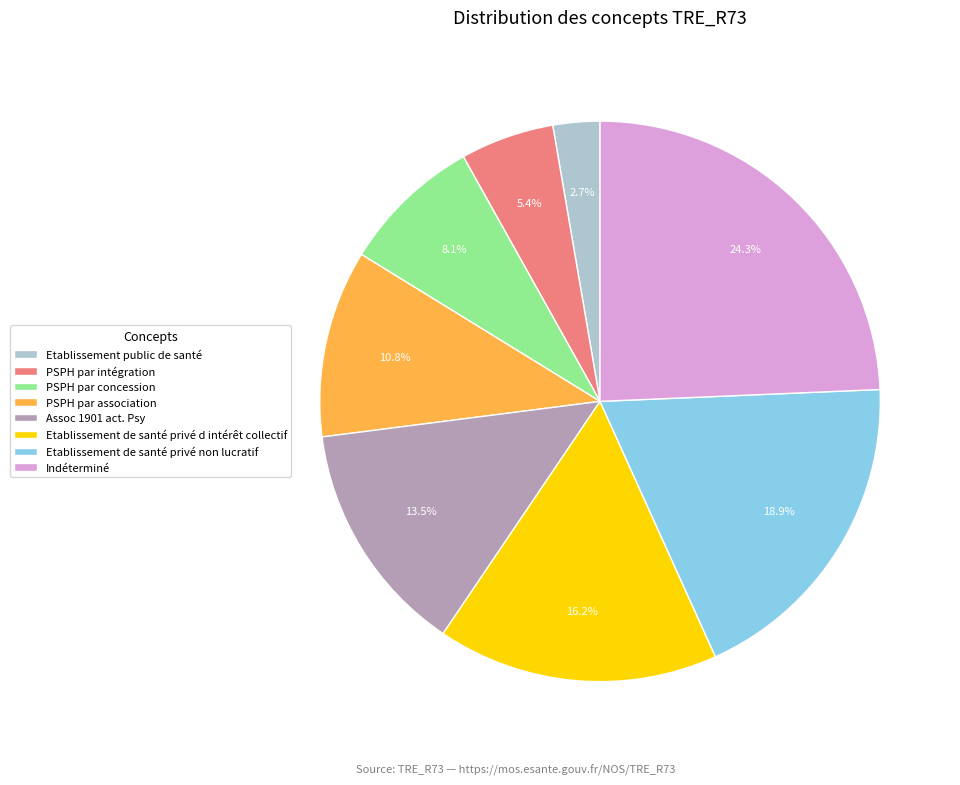

Is PSPH par association the majority of the pie?

No